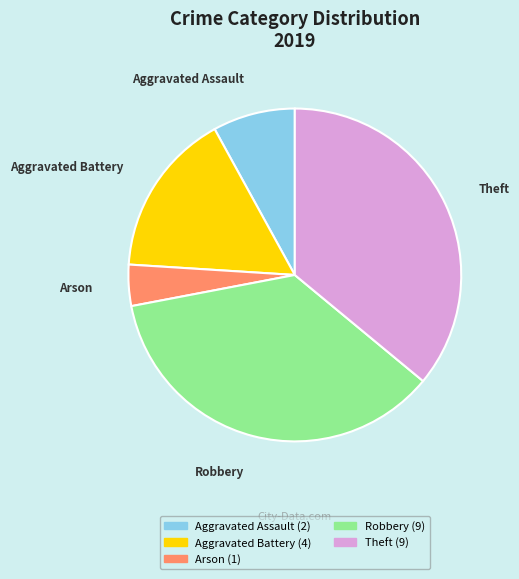

What is the smallest slice in the pie chart?

Arson